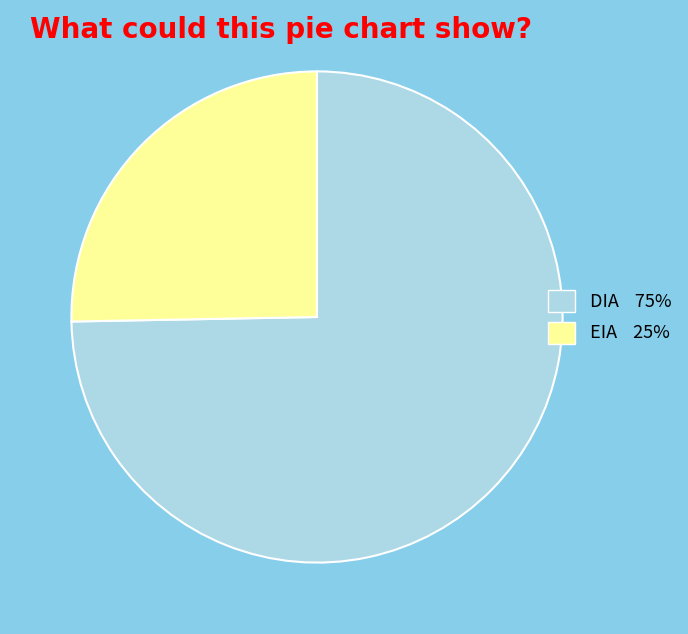

Is it true that EIA is 25% of the pie?

True